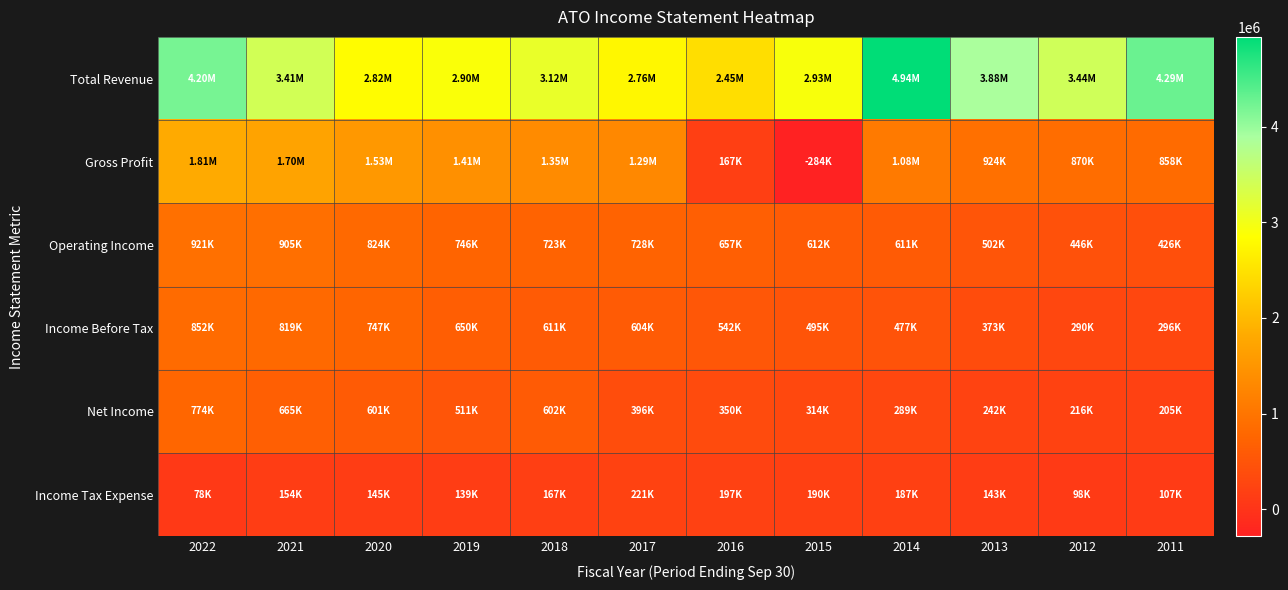

Which series changed the most between 2014 and 2011?

Total Revenue